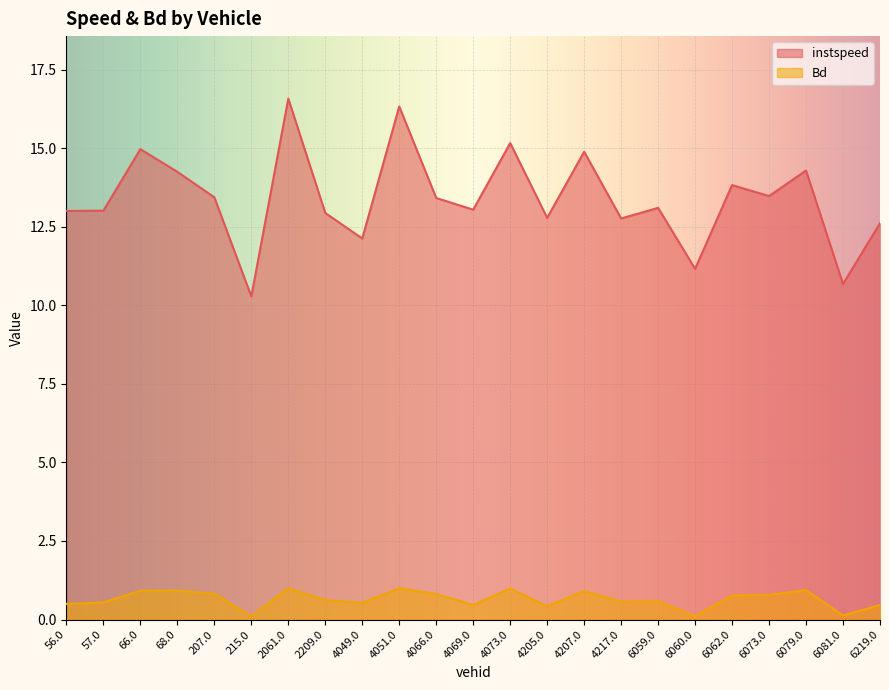

True or false: instspeed has a value of 17.5 at 6219.0.

False